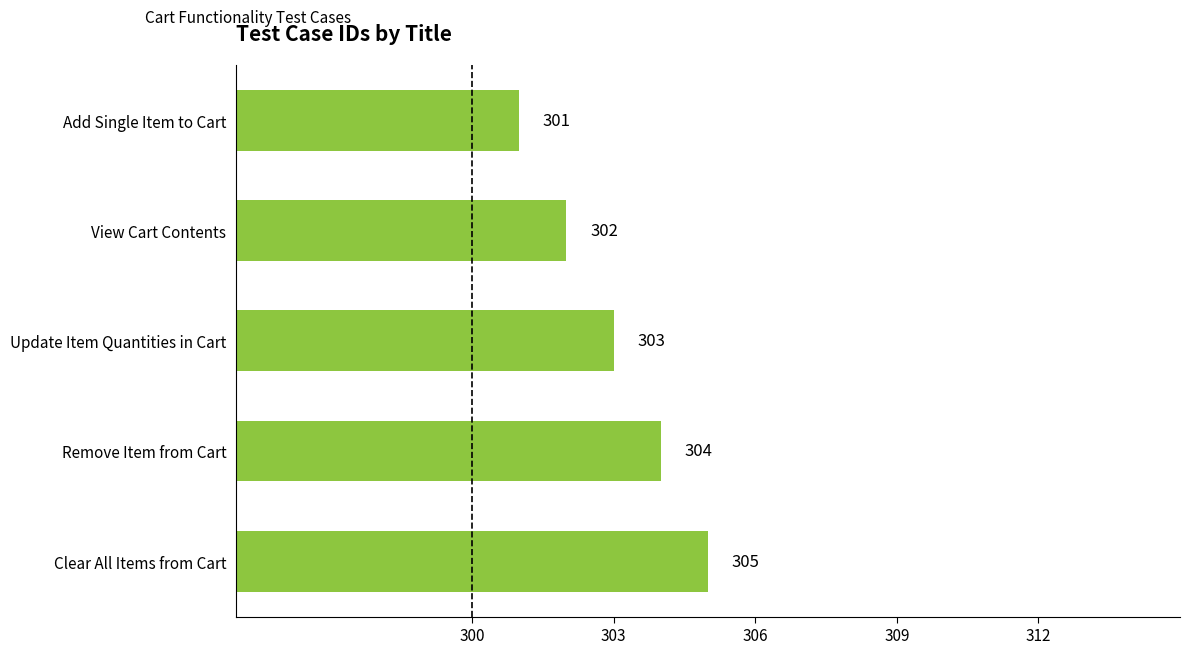

Are the bars horizontal?

Yes